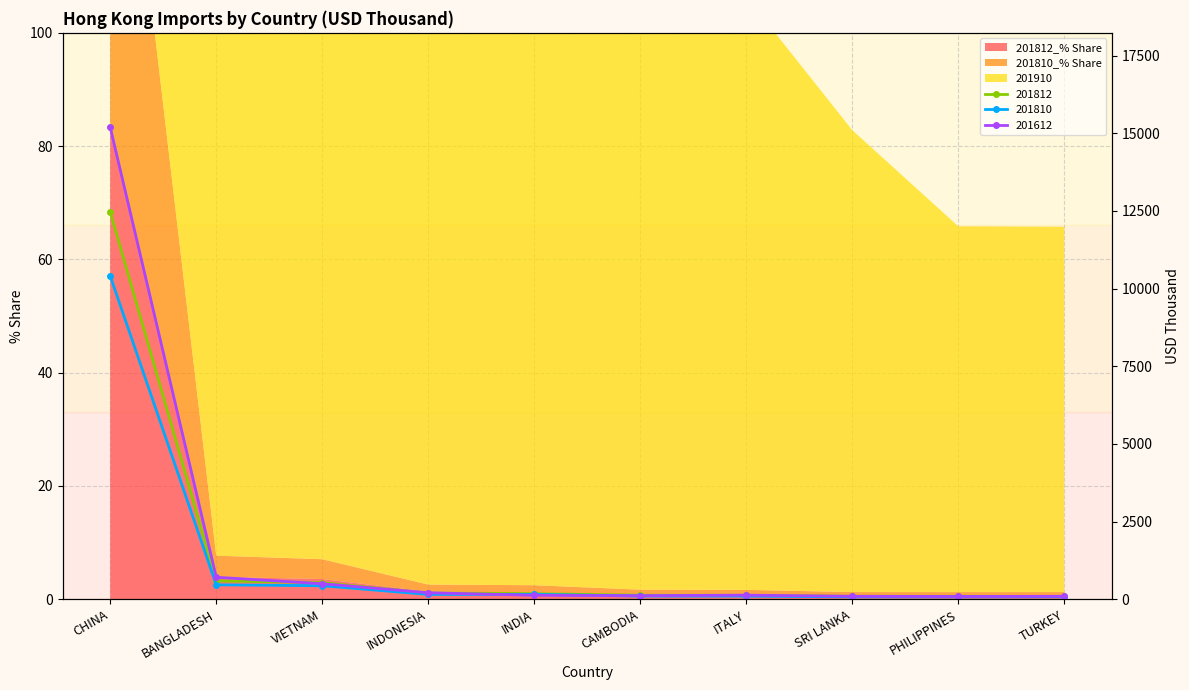

What is the total value across all series at PHILIPPINES?

264.5